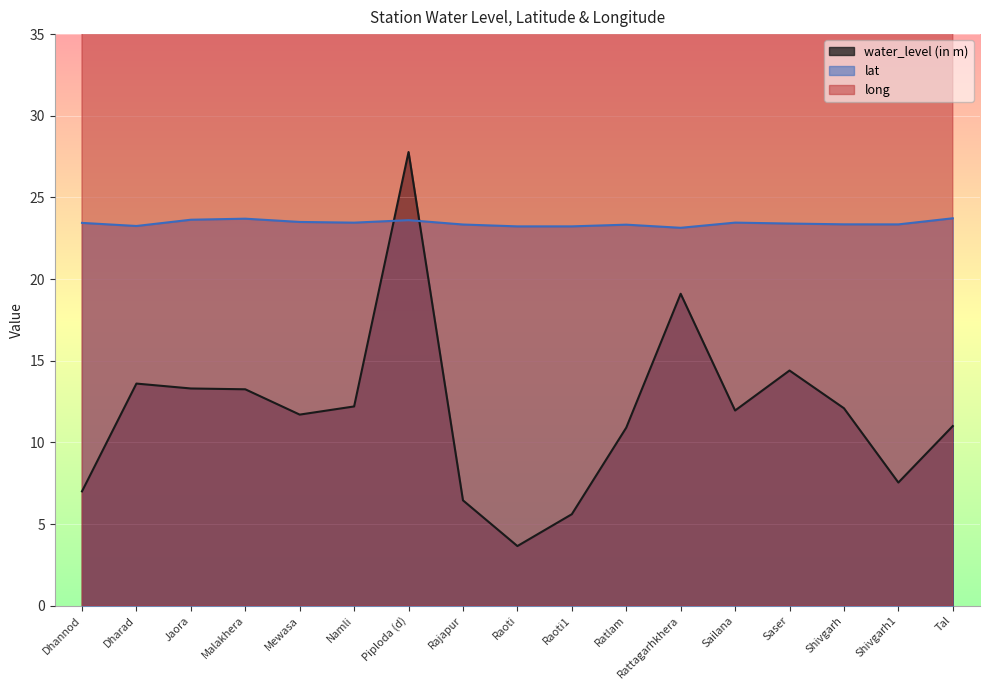

Reading right to left, list all the values displayed in this chart.

water_level (in m): Tal=11.0	Shivgarh1=7.5	Shivgarh=12.1	Saser=14.4	Sailana=11.9	Rattagarhkhera=19.1	Ratlam=10.9	Raoti1=5.6	Raoti=3.6	Rajapur=6.5	Piploda (d)=27.8	Namli=12.2	Mewasa=11.7	Malakhera=13.2	Jaora=13.3	Dharad=13.6	Dhannod=7.0
lat: Tal=23.7	Shivgarh1=23.3	Shivgarh=23.4	Saser=23.4	Sailana=23.5	Rattagarhkhera=23.1	Ratlam=23.3	Raoti1=23.2	Raoti=23.2	Rajapur=23.3	Piploda (d)=23.6	Namli=23.5	Mewasa=23.5	Malakhera=23.7	Jaora=23.6	Dharad=23.2	Dhannod=23.4
long: Tal=75.4	Shivgarh1=74.9	Shivgarh=74.9	Saser=74.9	Sailana=74.9	Rattagarhkhera=75.2	Ratlam=75.0	Raoti1=74.8	Raoti=74.8	Rajapur=74.7	Piploda (d)=74.9	Namli=75.1	Mewasa=75.1	Malakhera=75.4	Jaora=75.1	Dharad=75.1	Dhannod=75.0